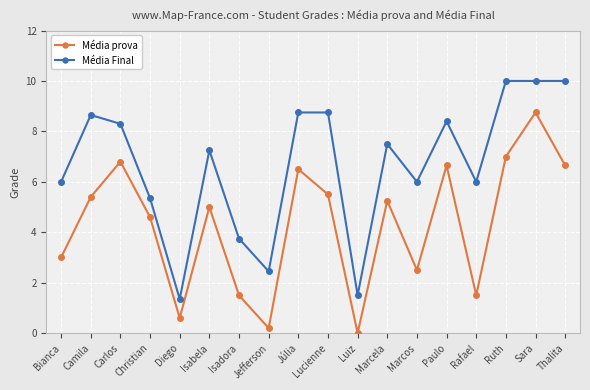

What is the label of the 9th point from the right?

Lucienne